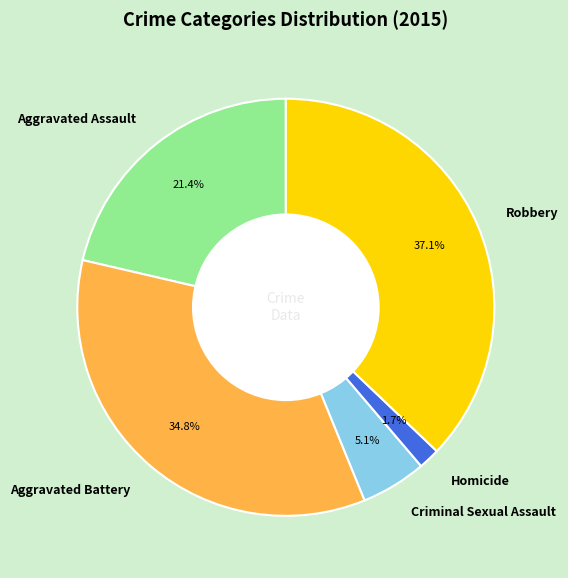

Does Criminal Sexual Assault account for over 50% of the chart?

No